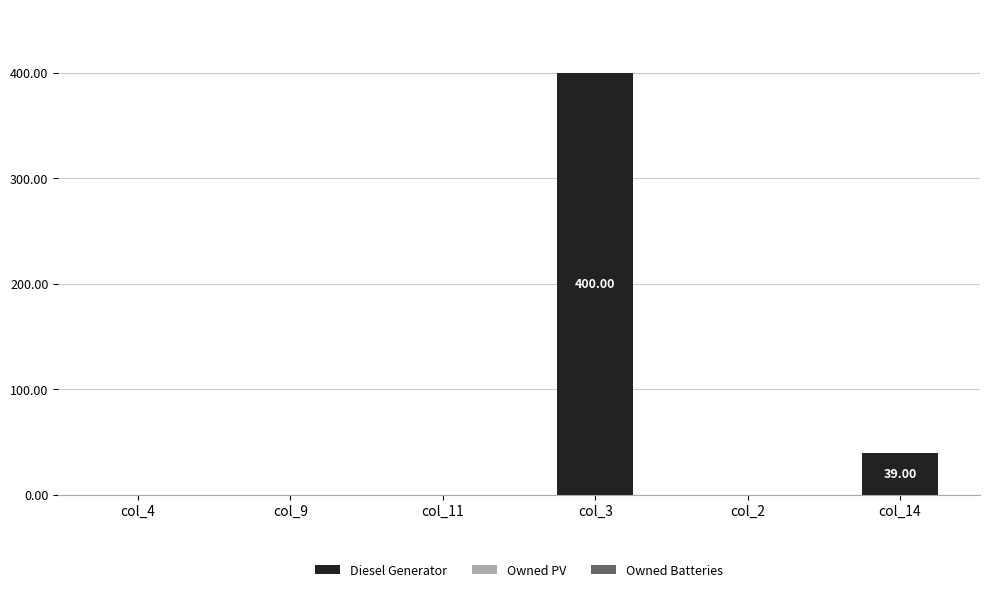

What is the change in value from col_4 to col_3?

+400